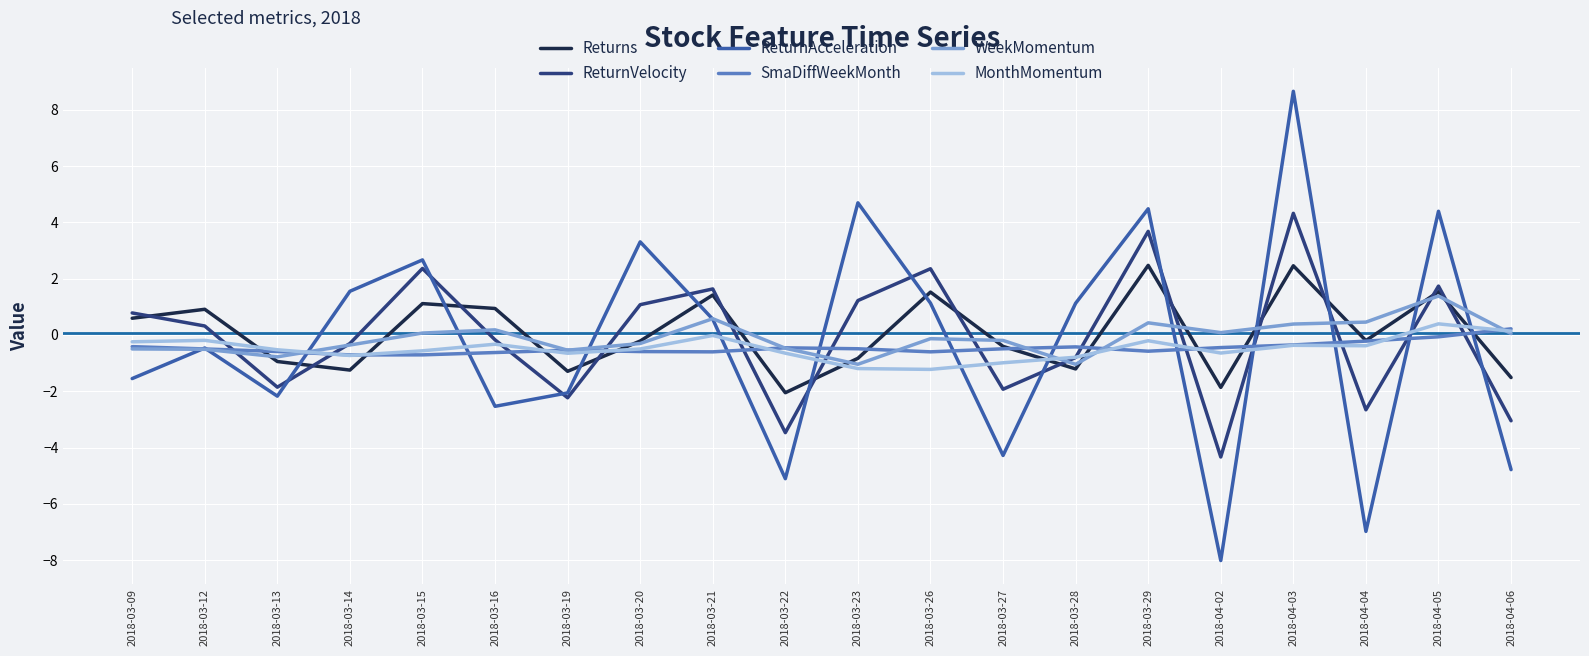

How many times do MonthMomentum and ReturnVelocity cross each other?

13